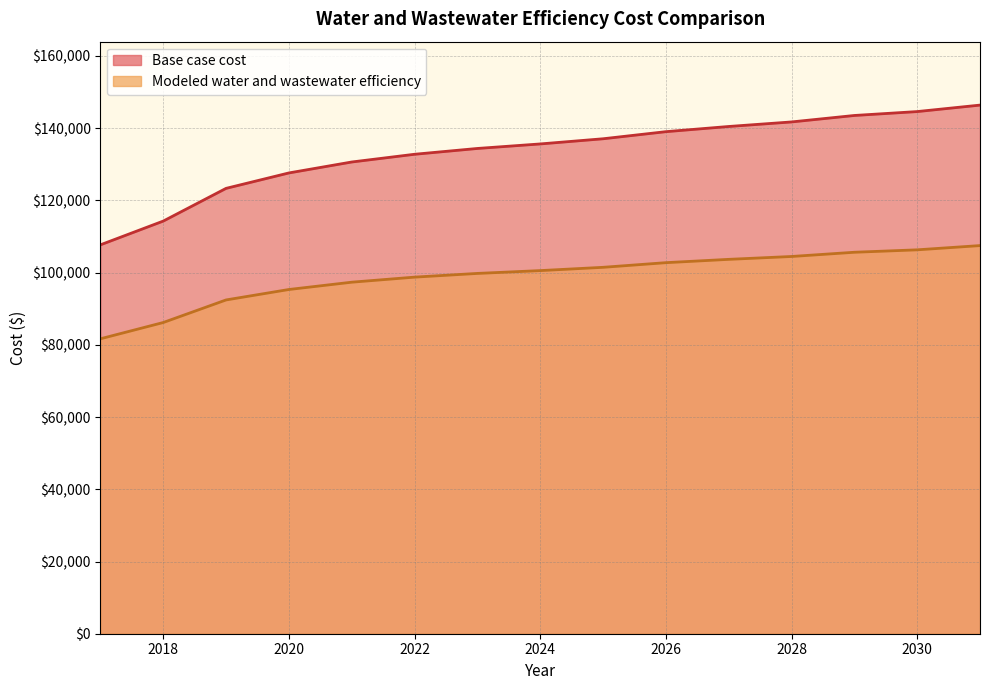

What are all the series names shown in the legend?

Base case cost, Modeled water and wastewater efficiency